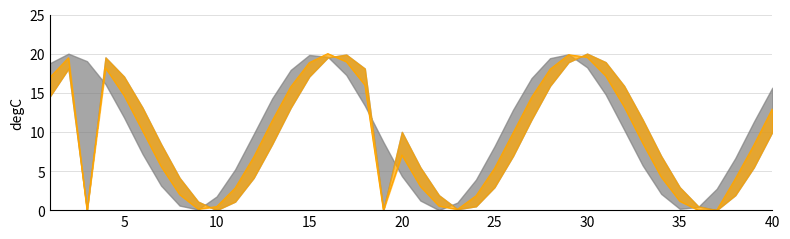

Reading right to left, list all the values displayed in this chart.

13.0	8.3	4.0	0.0	0.0	1.2	4.2	8.6	13.2	17.2	19.6	19.9	18.0	14.4	9.9	5.3	1.8	0.1	0.5	3.0	7.0	0.0	16.0	19.0	20.0	18.8	15.8	11.4	6.8	2.8	0.4	0.1	2.0	5.6	10.1	14.7	18.2	0.0	19.5	17.0